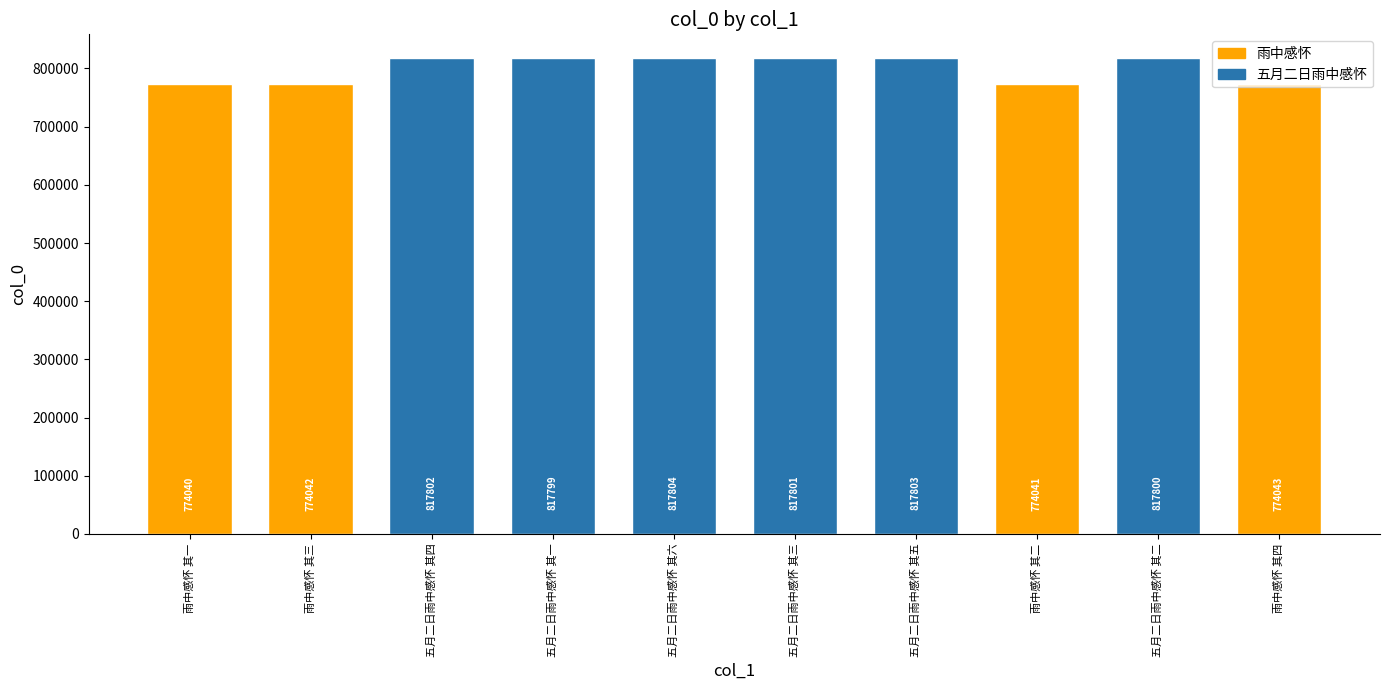

What is the sum of all values?

8002975